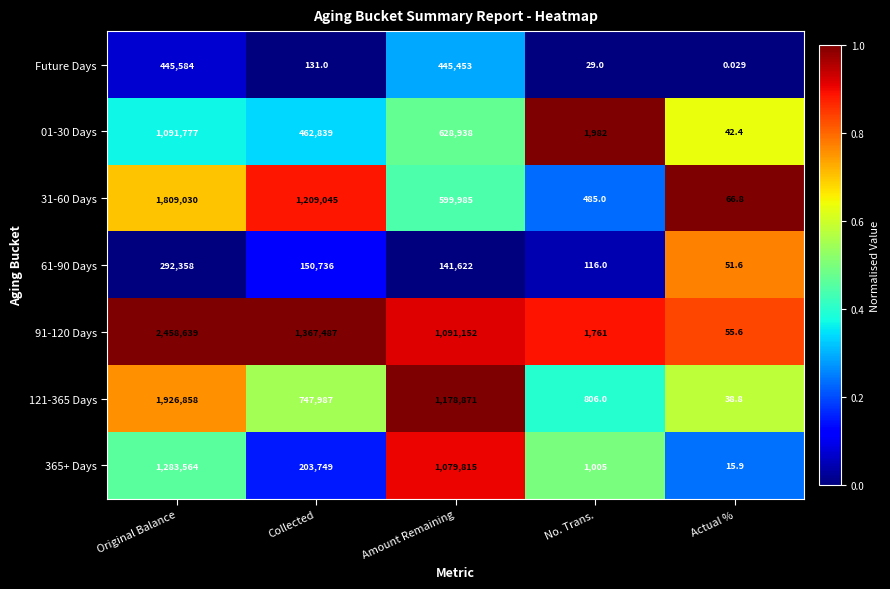

Which series has the largest range (max minus min)?

91-120 Days